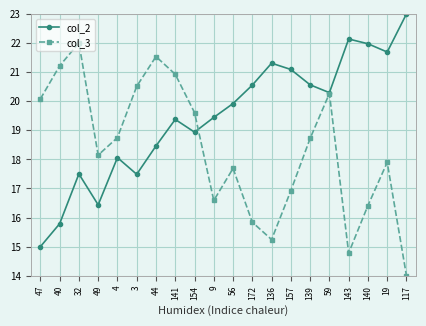

At which label is col_3 closest to 18?

19